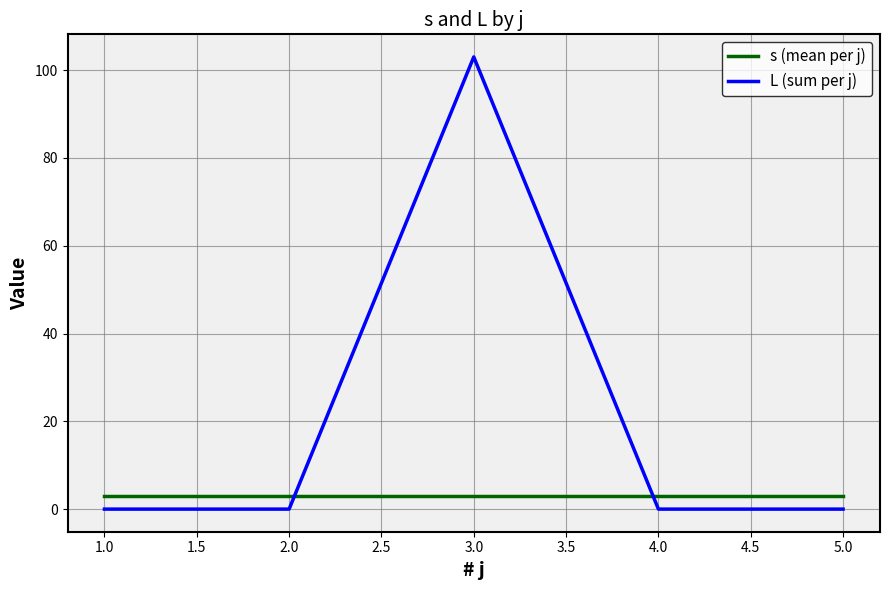

Which series has the widest spread of values?

L (sum per j)